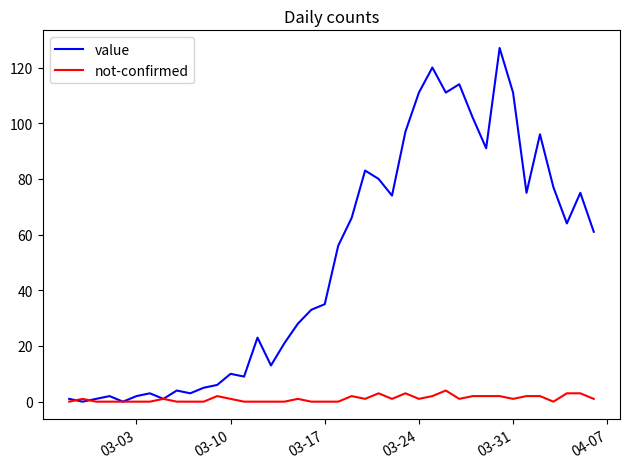

Rank the series by their maximum value, from highest to lowest.

value, not-confirmed